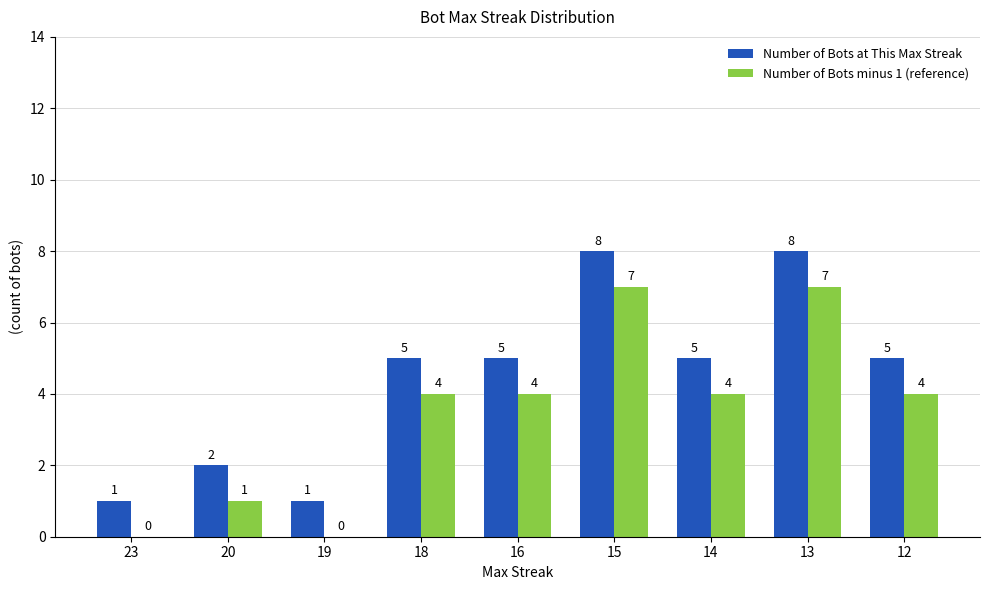

The Number of Bots at This Max Streak series shows 3 at 13. True or false?

False